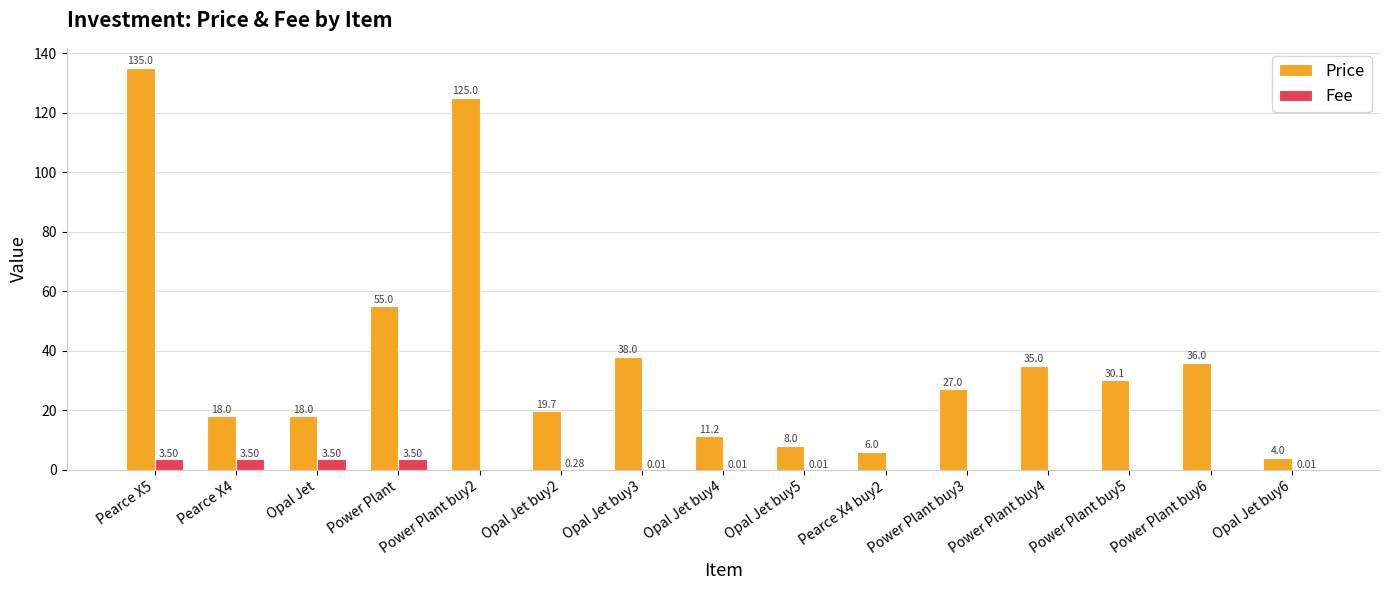

Between Power Plant and Power Plant buy3, which series saw the biggest shift?

Price